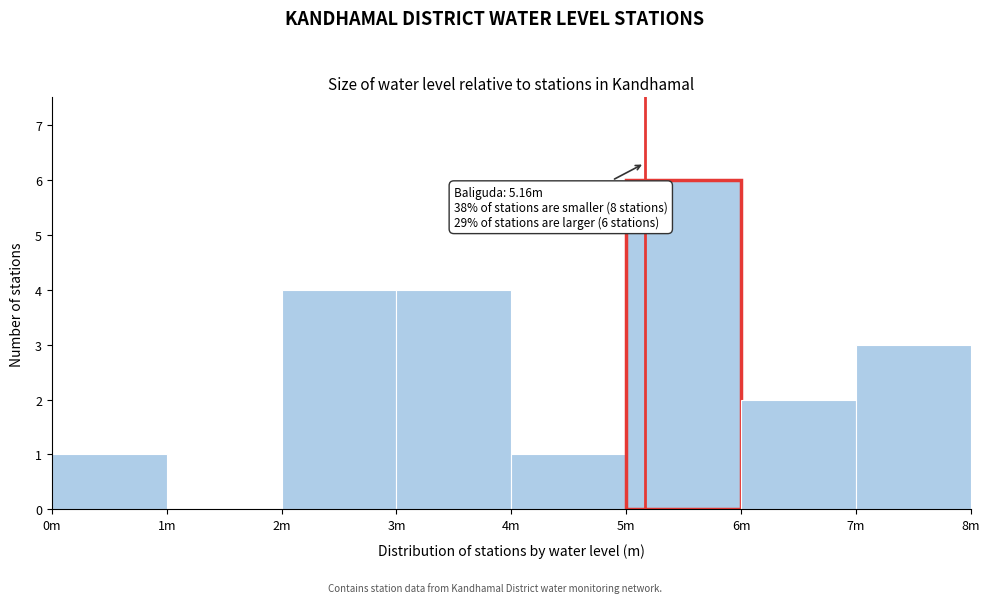

Reading left to right, transcribe all the data shown in this chart.

0m=1	1m=0	2m=4	3m=4	4m=1	5m=6	6m=2	7m=3